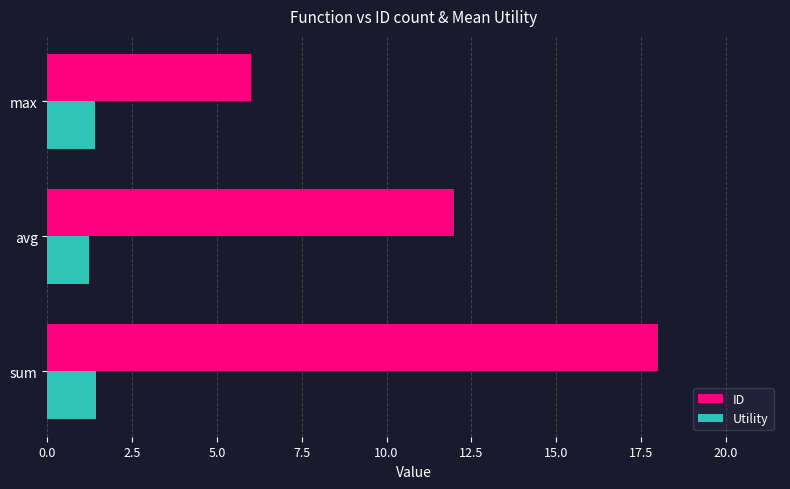

Which label corresponds to the smallest value in the chart?

avg